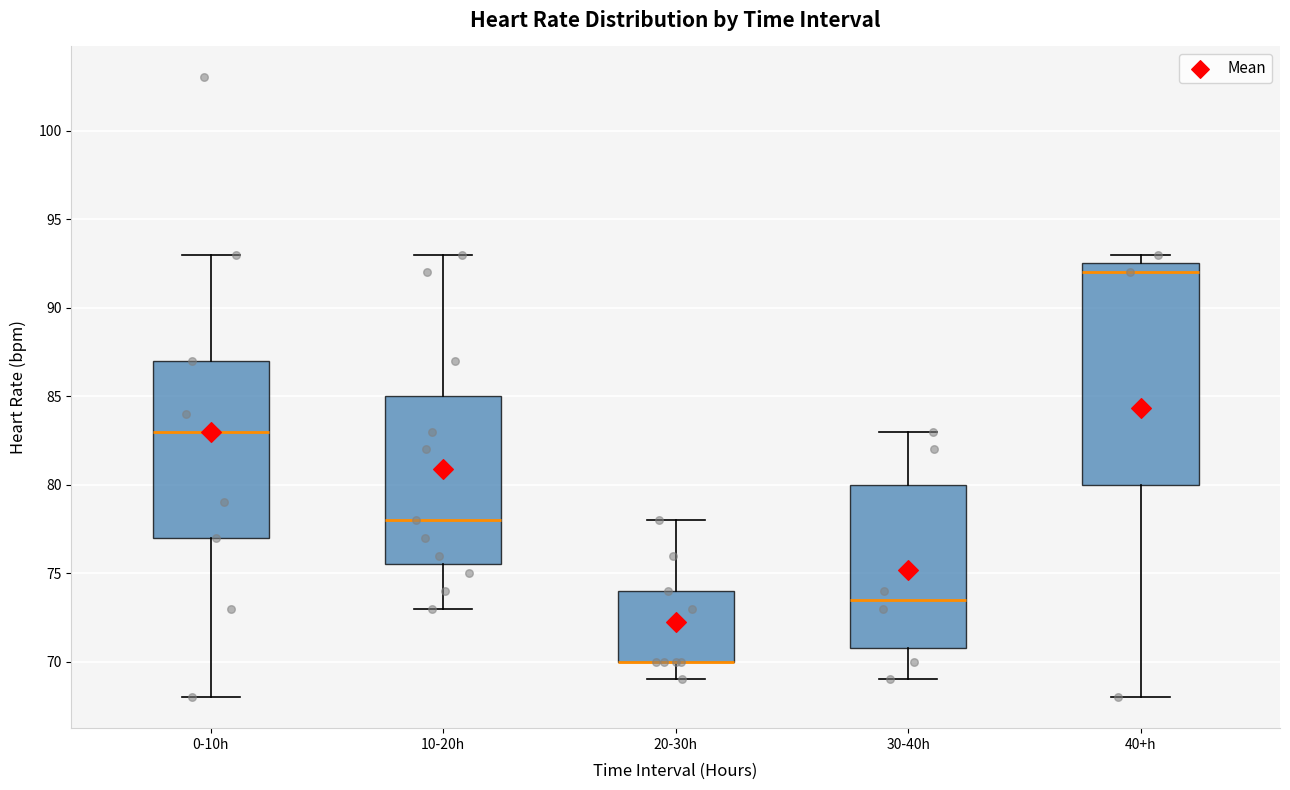

Where is the lower edge of the box for 20-30h on the y-axis? The values are not printed on the chart, so give them approximately, as read against the axis.

70.0